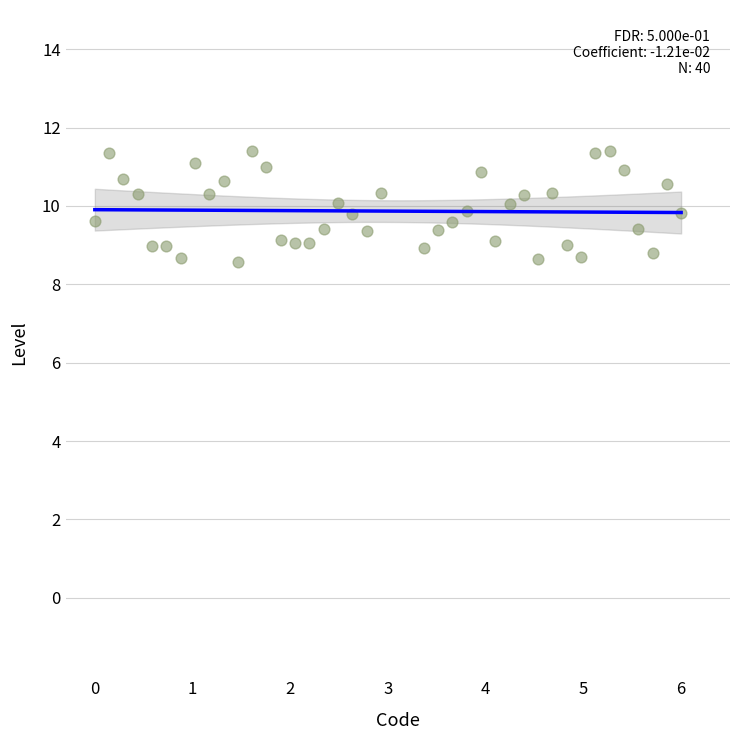

What is the range of Y values (max minus min)?

2.8